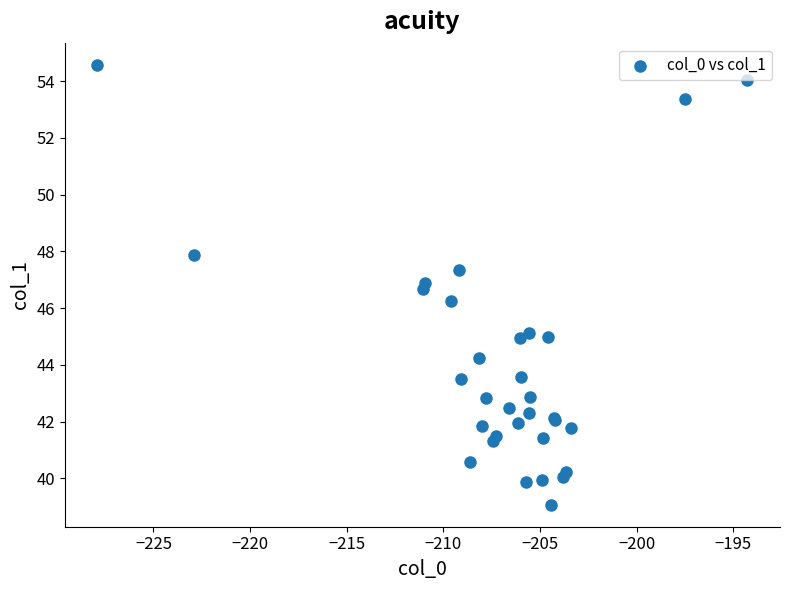

What Y value in the scatter plot is closest to 46?

46.2